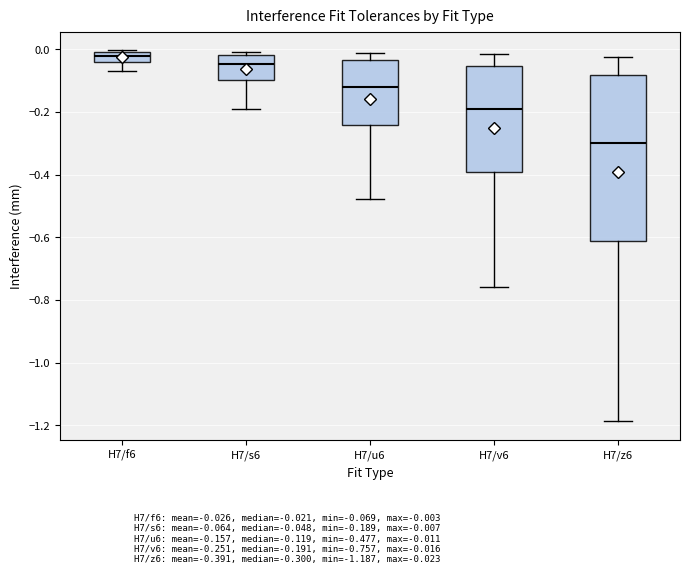

Where is the upper edge of the box for H7/z6 on the y-axis? The values are not printed on the chart, so give them approximately, as read against the axis.

-0.08